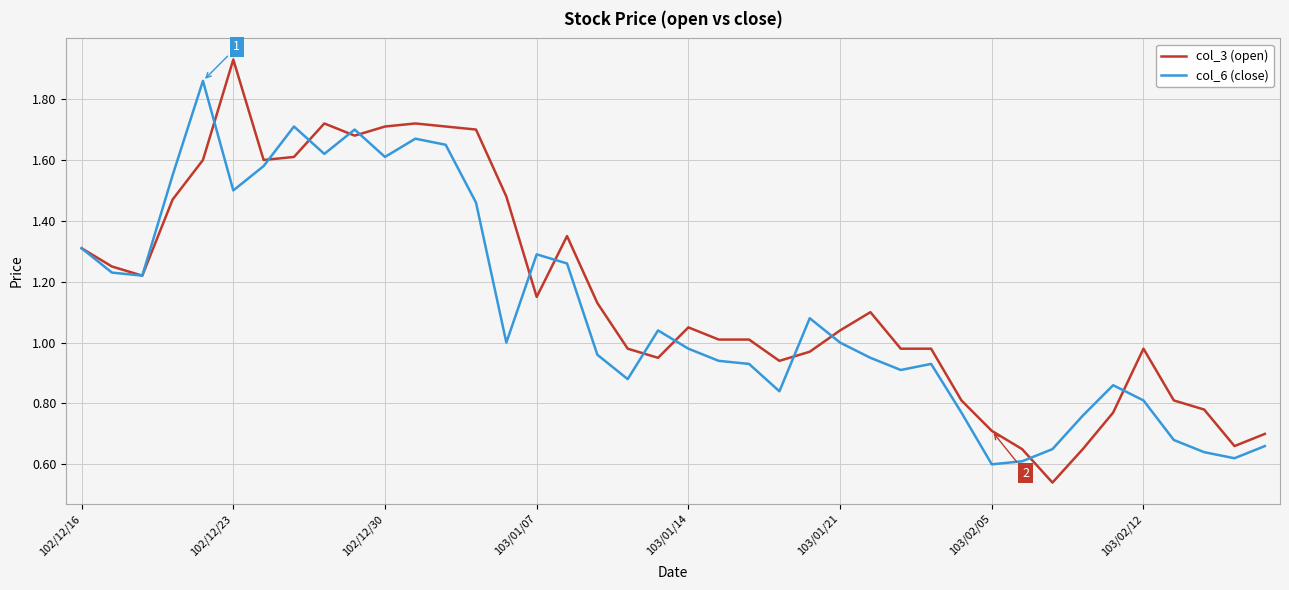

List the series in order of their peak value, highest first.

col_3 (open), col_6 (close)